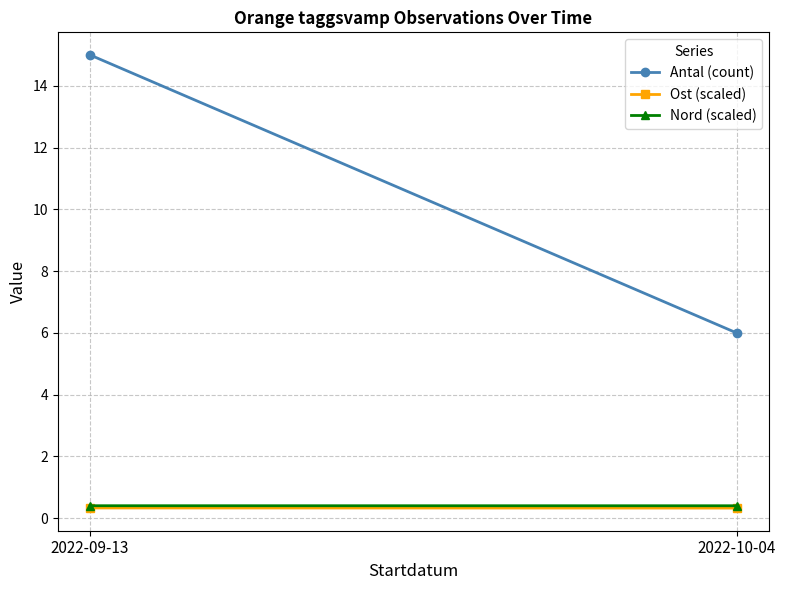

What is the sum of all Antal (count) values?

21.0